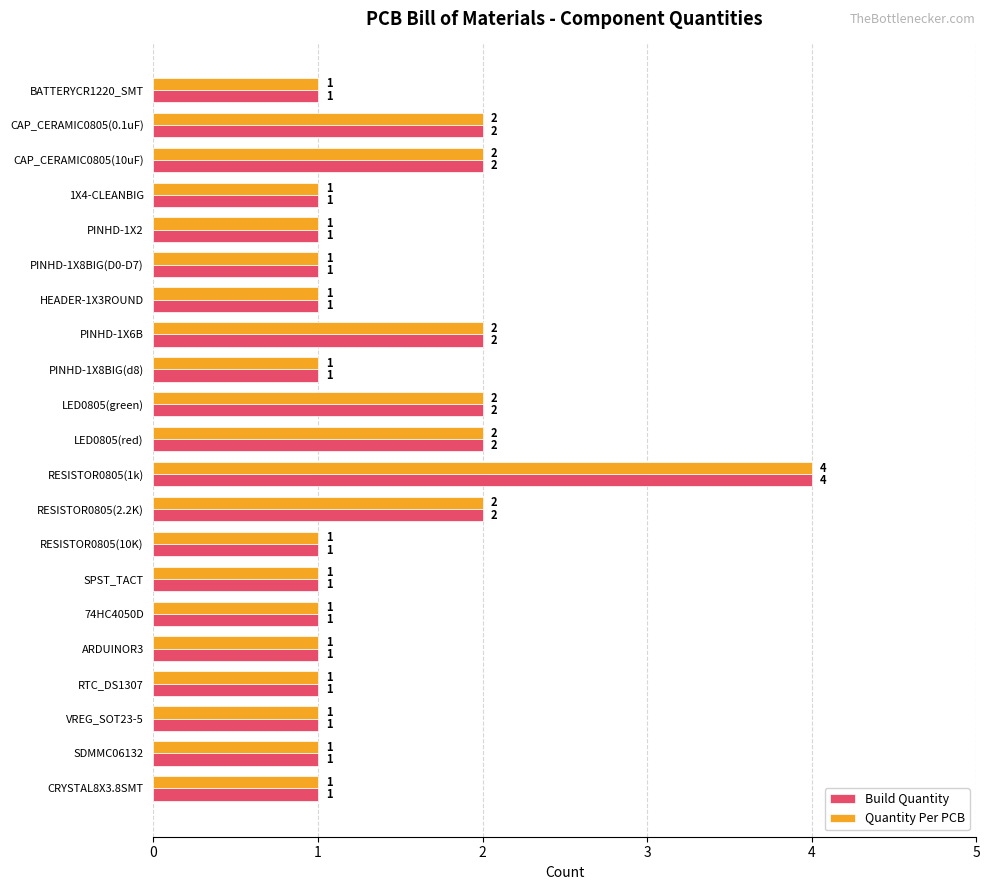

What is the highest value of the Build Quantity series?

4